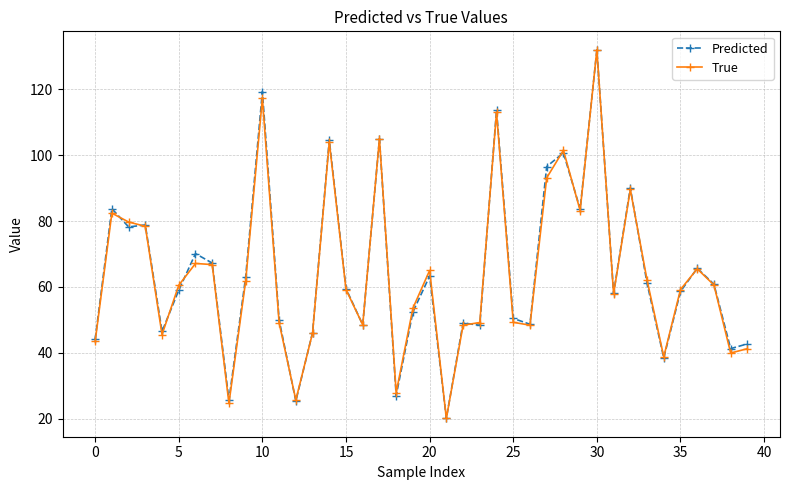

At how many categories does at least one series exceed 127?

1